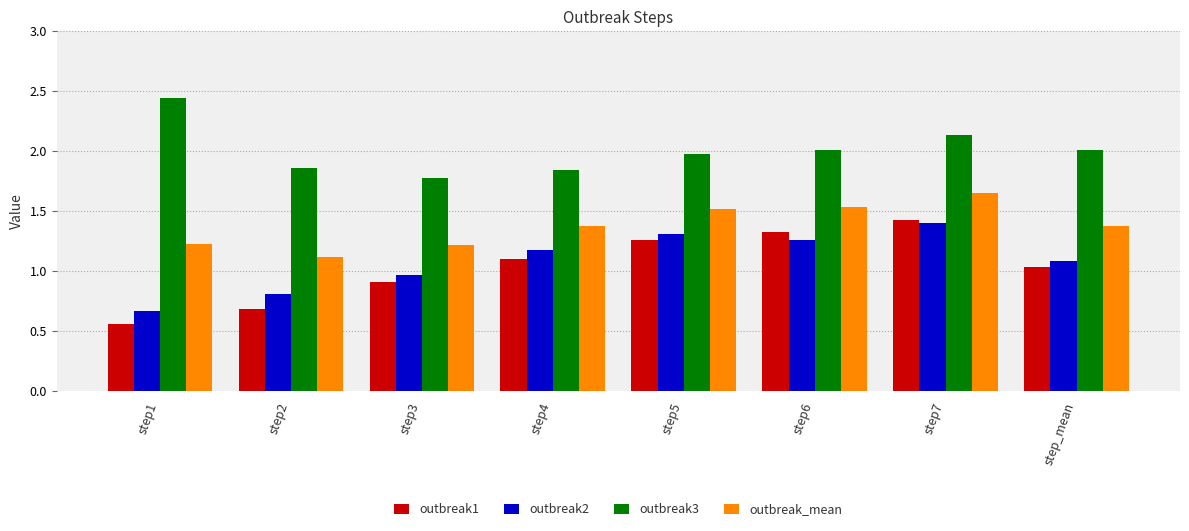

Which category has the lowest value in the outbreak3 series?

step3